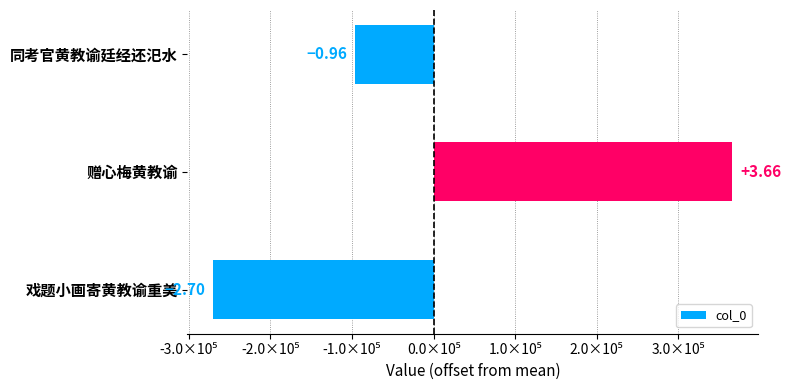

What is the smallest value displayed?

-269897.3